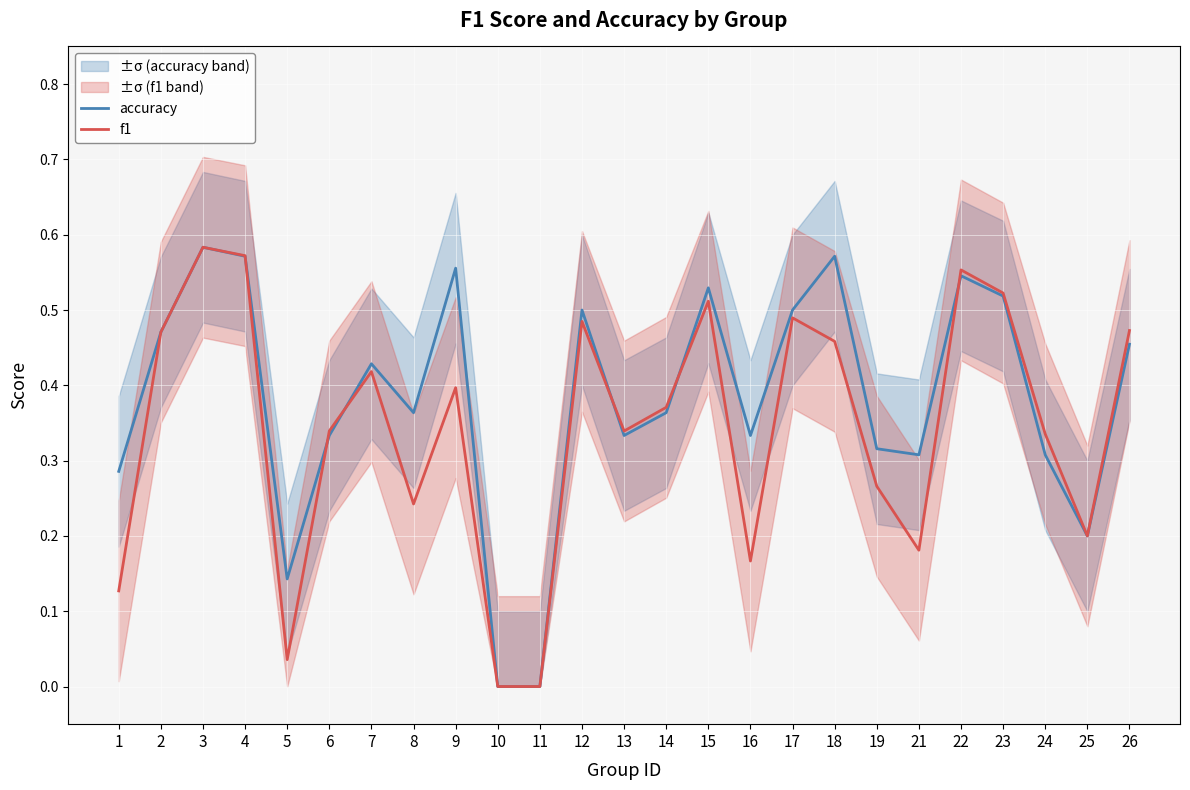

At which category is the sum across all series the highest?

3